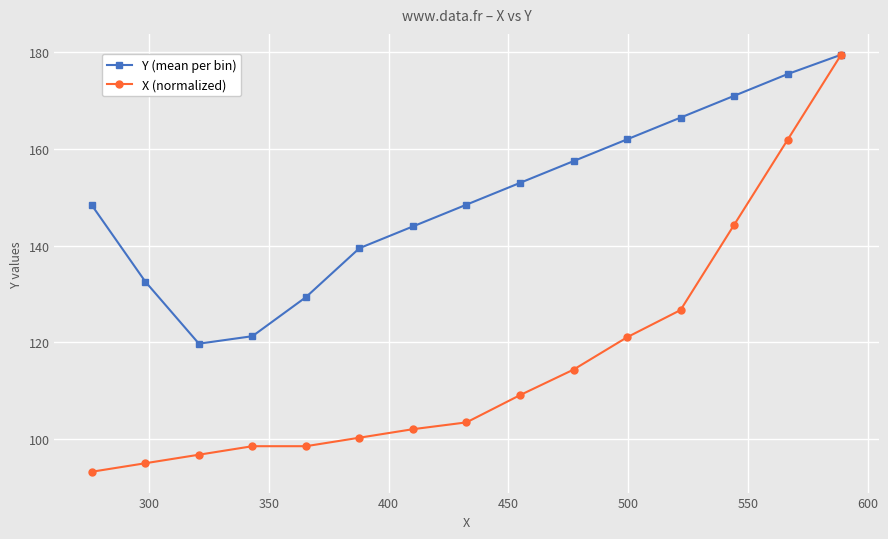

What is the average value of the X (normalized) series?

116.3